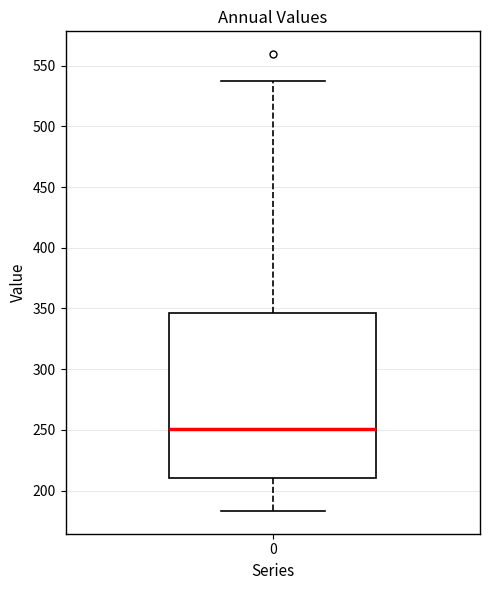

Read this box plot against the y-axis: the position of the median line, the range covered by the box, and the ends of both whiskers. The values are not printed on the chart, so give them approximately, as read against the axis.

median 250, box 210 to 345, whiskers 185 to 535